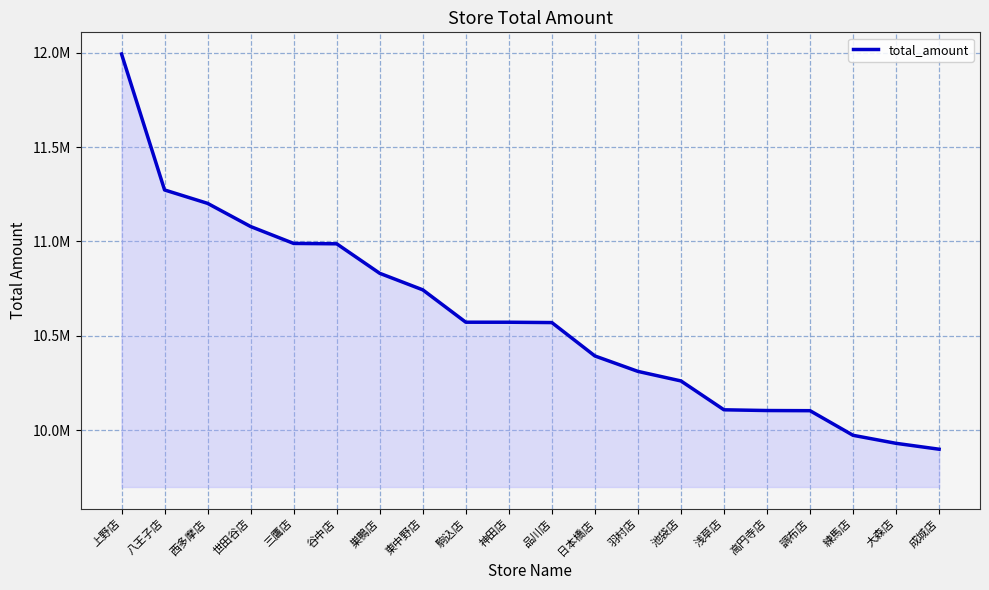

What is the difference between the values at 西多摩店 and 世田谷店?

122614